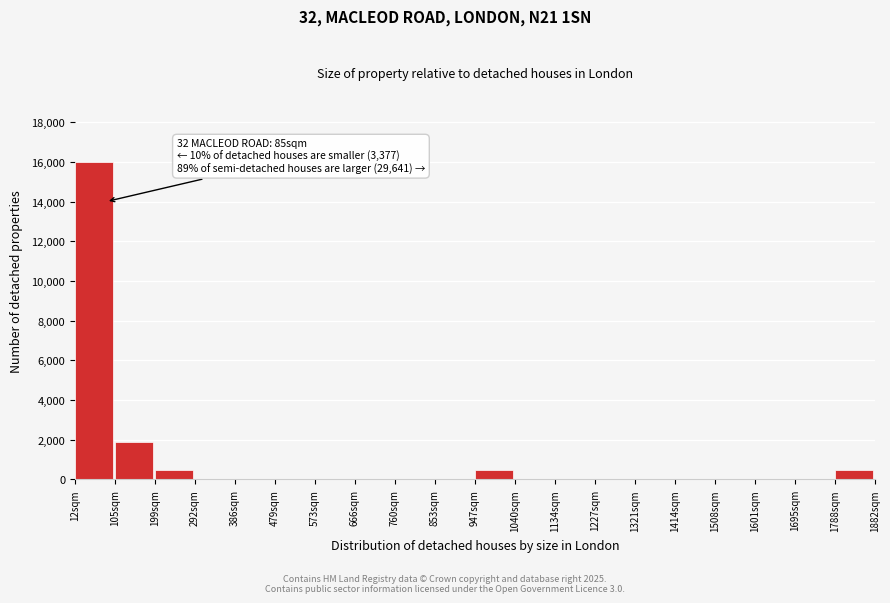

Which range on the x-axis has the tallest bar?

10 to 110